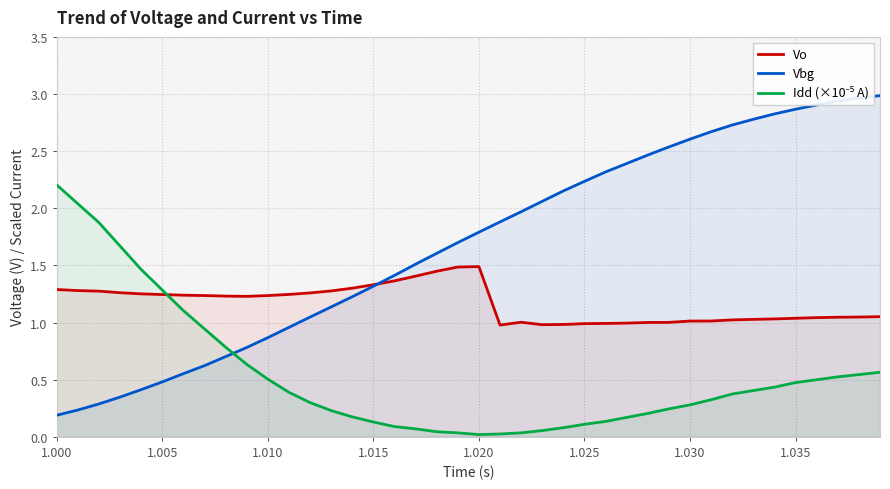

True or false: Vbg has a value of 1.8 at 1.020.

True